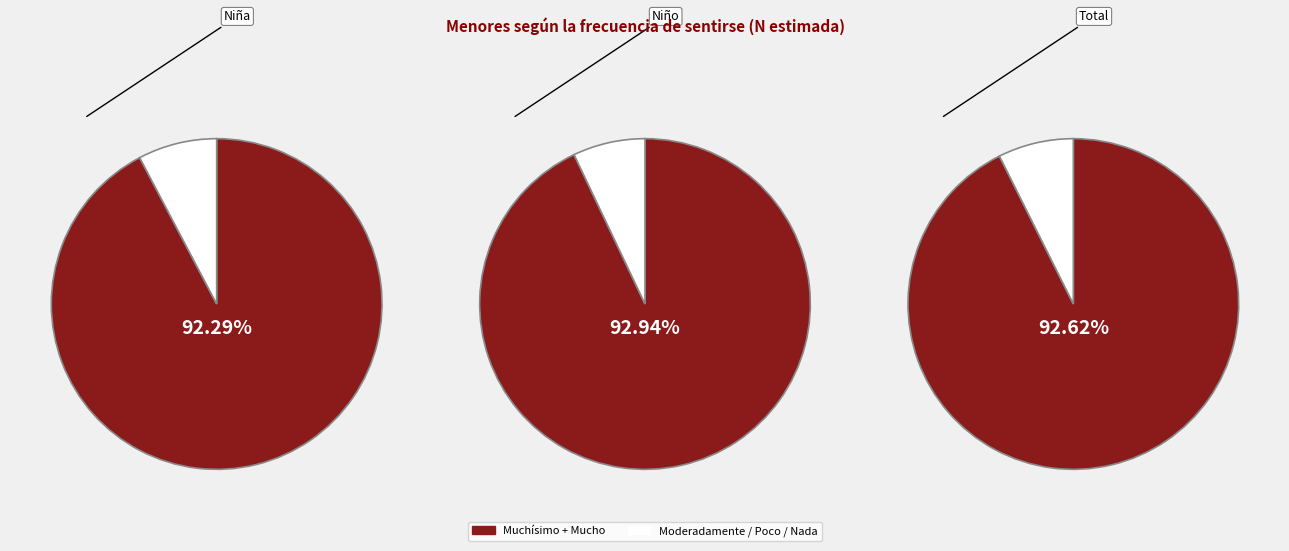

Is it true that 0 is 35% of the pie?

False